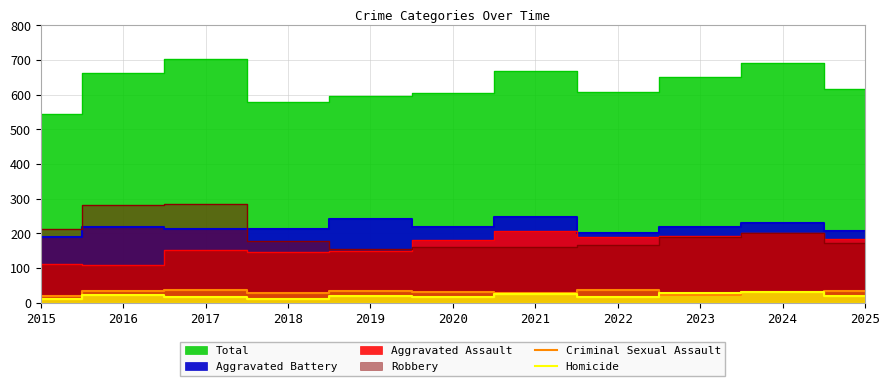

Which category has the highest value across all series?

2017